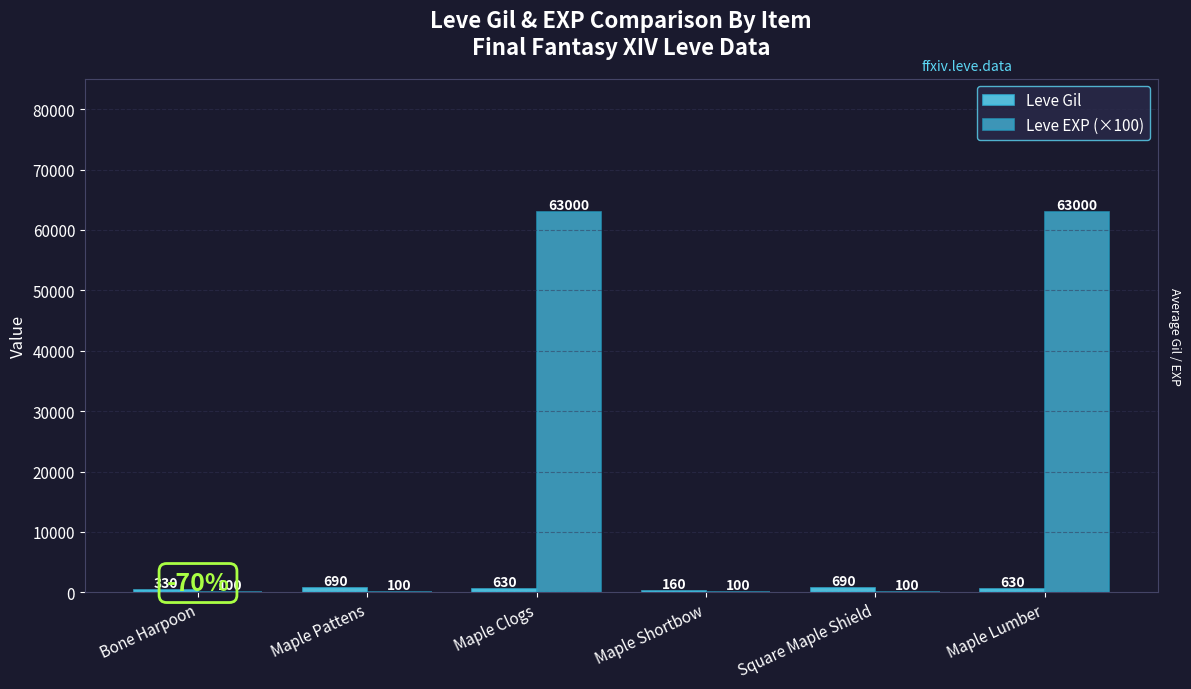

True or false: Leve EXP (×100) has a value of 42693 at Maple Lumber.

False